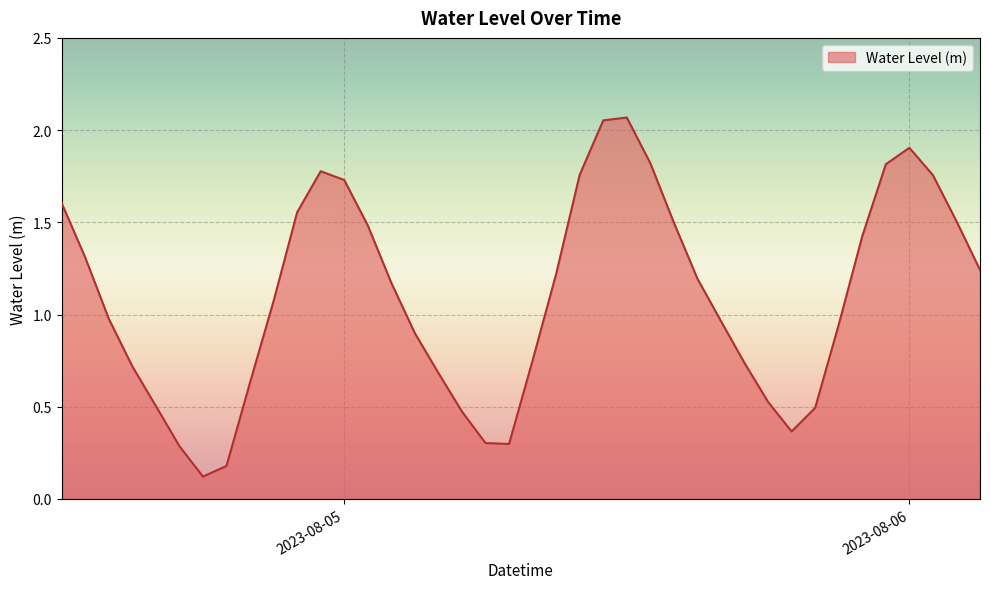

What is the difference between the maximum and minimum values?

1.9